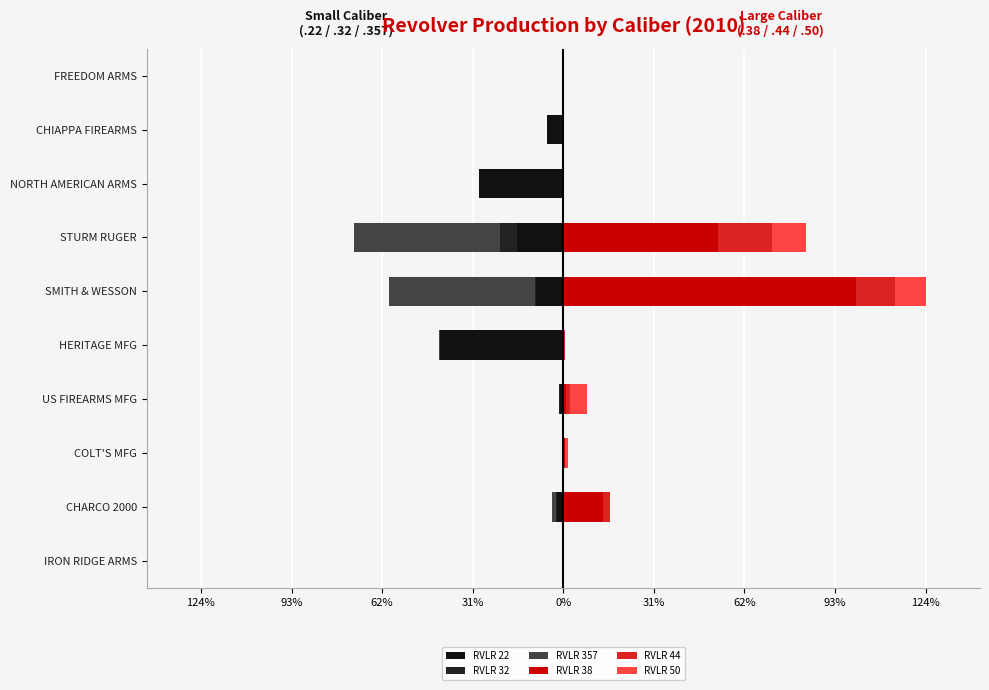

Which series has the largest total across all categories?

RVLR 38